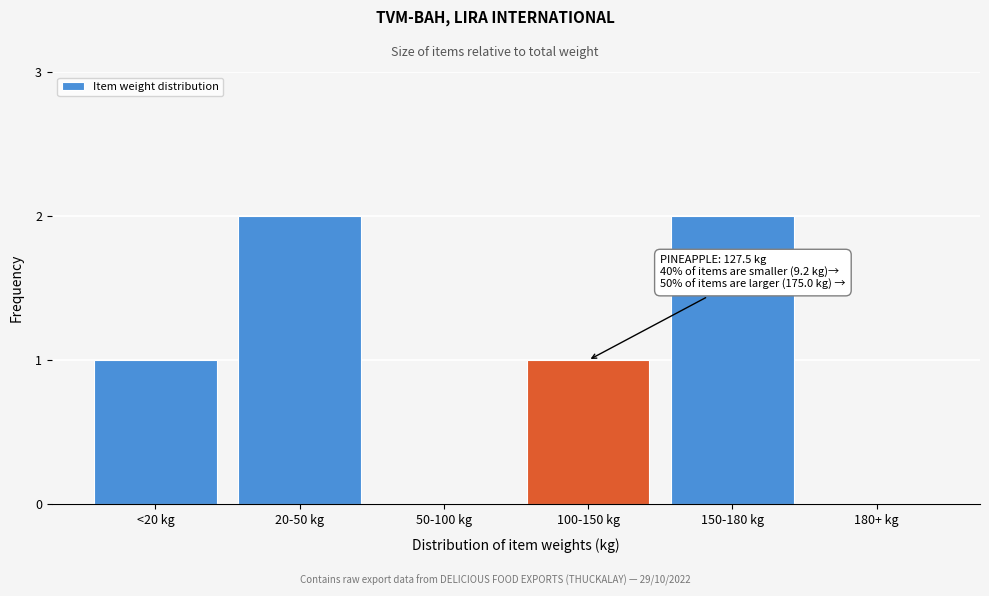

Reading right to left, transcribe all the data shown in this chart.

180+ kg=0	150-180 kg=2	100-150 kg=1	50-100 kg=0	20-50 kg=2	<20 kg=1